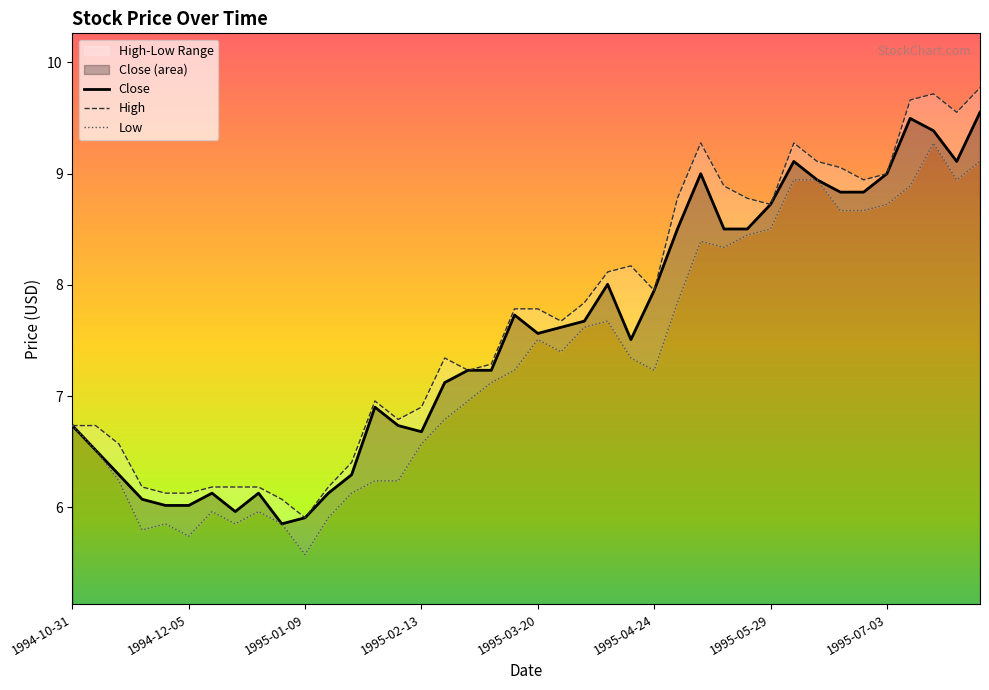

Reading right to left, transcribe all the data shown in this chart.

9.6	9.1	9.4	9.5	9.0	8.8	8.8	8.9	9.1	8.7	8.5	8.5	9.0	8.5	8.0	7.5	8.0	7.7	7.6	7.6	7.7	7.2	7.2	7.1	6.7	6.7	6.9	6.3	6.1	5.9	5.9	6.1	6.0	6.1	6.0	6.0	6.1	6.3	6.5	6.7